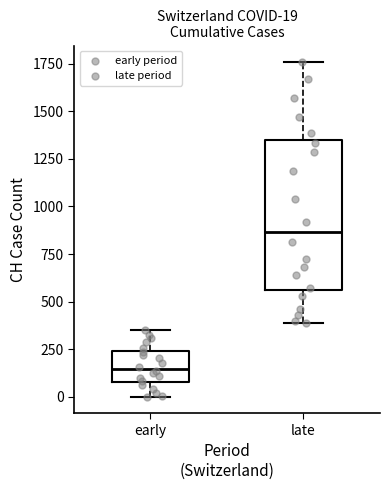

Which box's median line is the lowest?

early